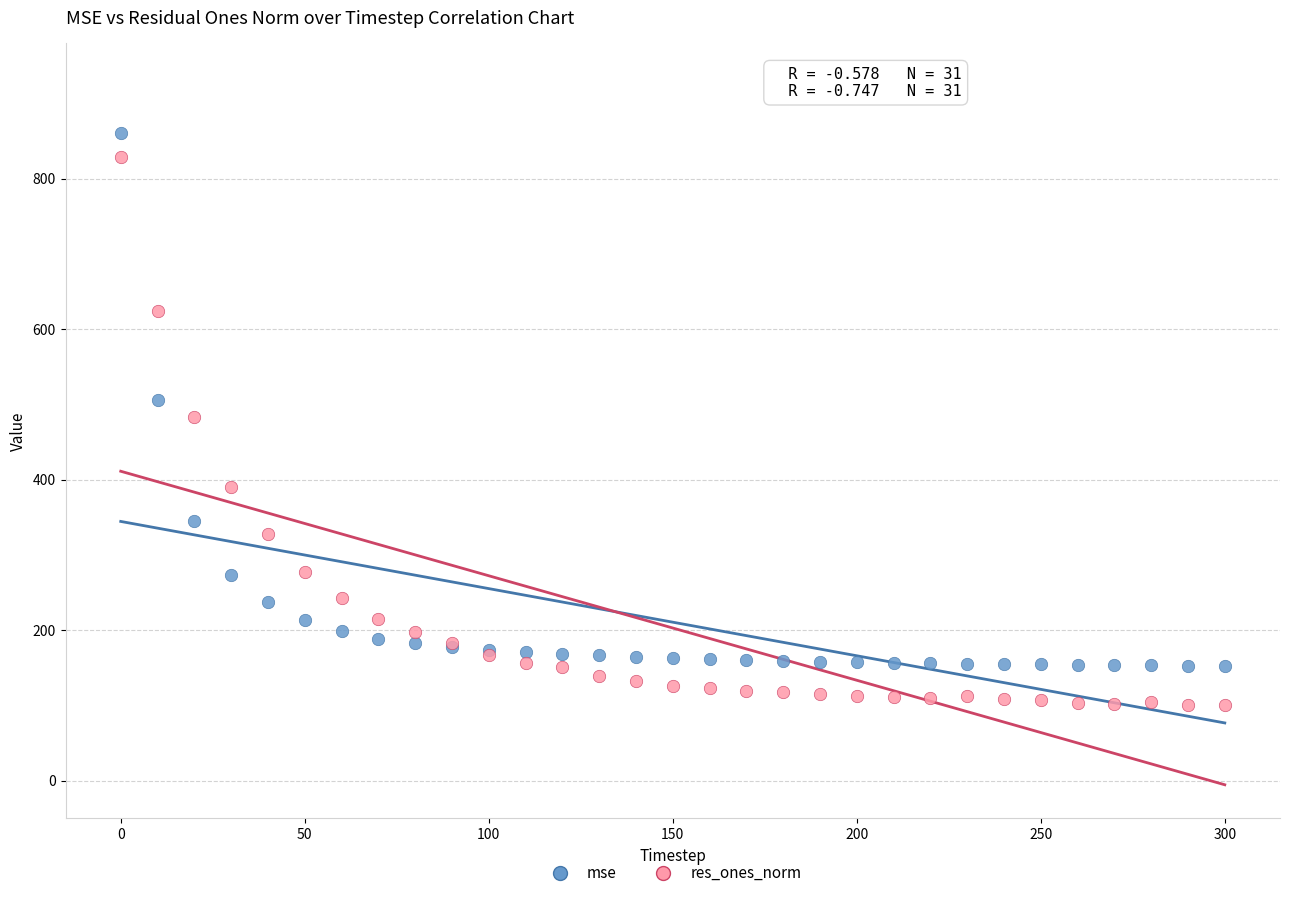

In the res_ones_norm series, what Y value is closest to 464?

483.3